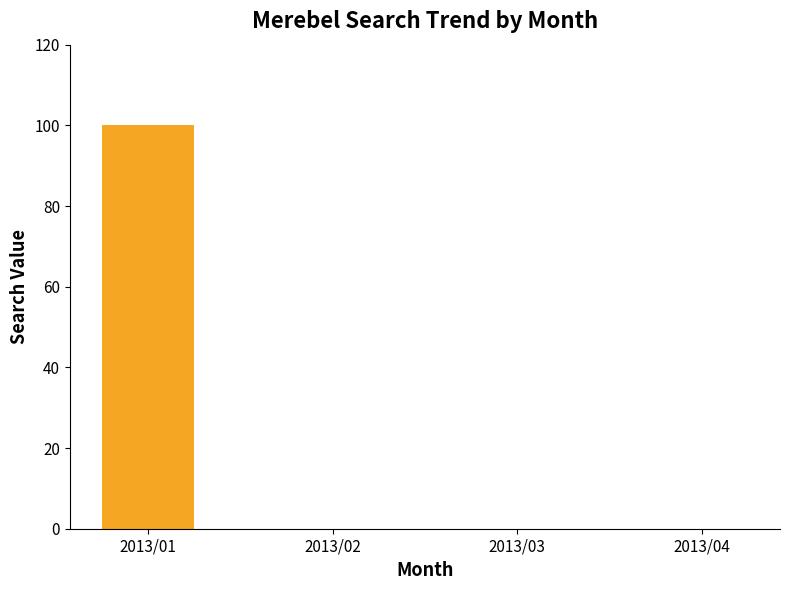

The chart shows a value of 0 at 2013/04. True or false?

True